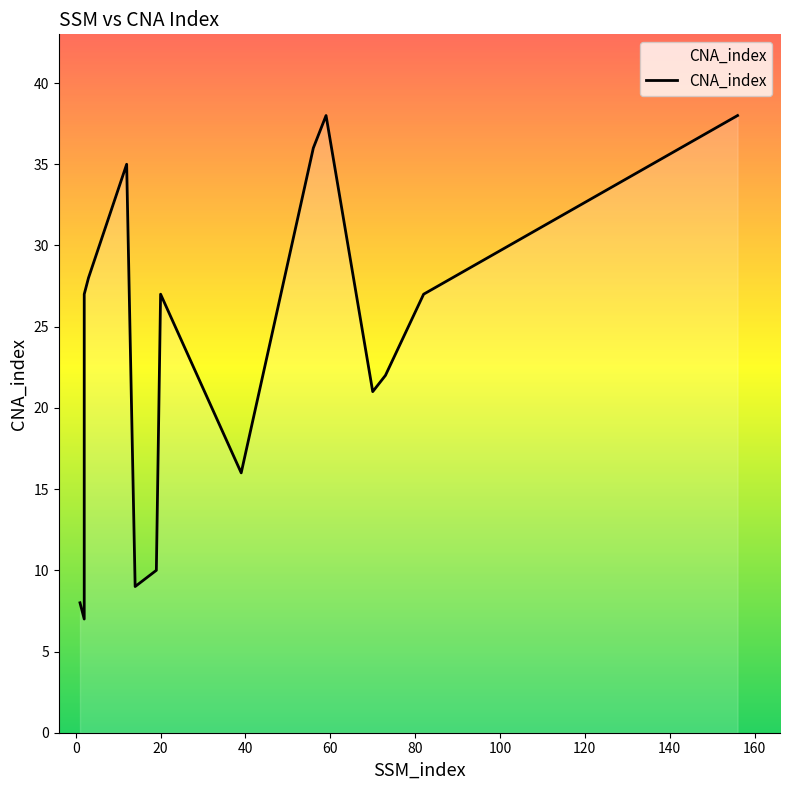

Which category has the lowest value across all series?

2